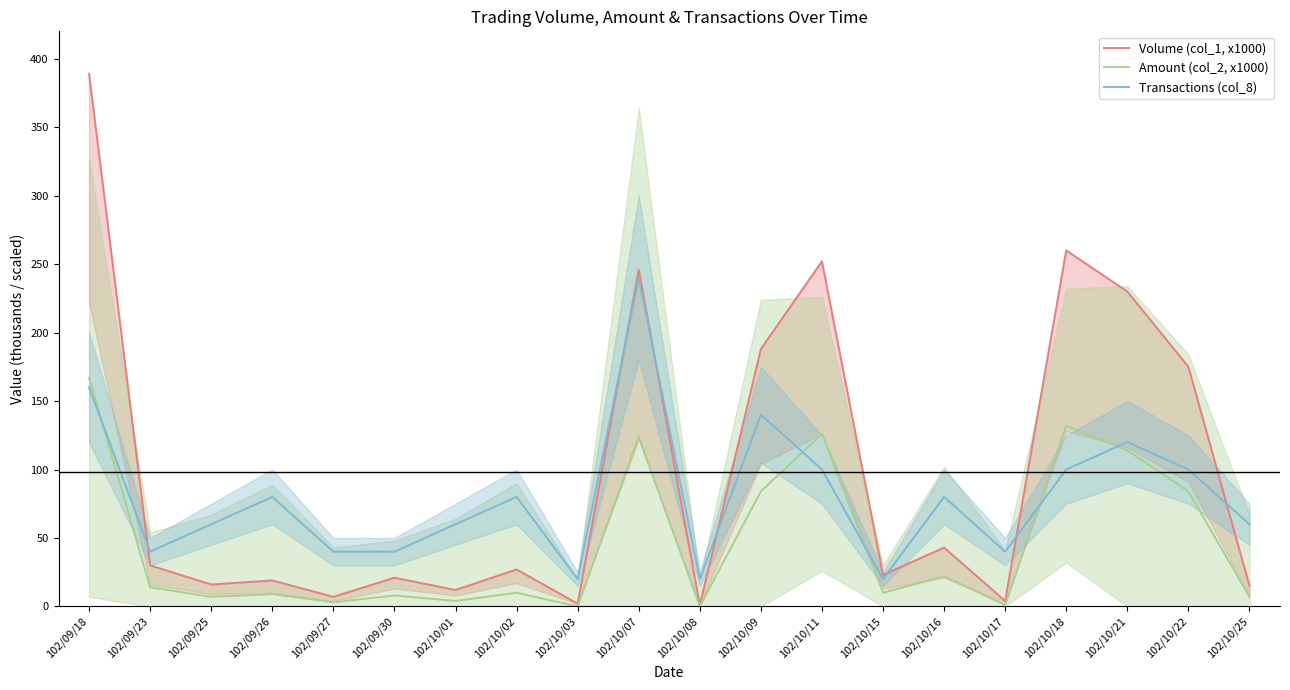

True or false: Transactions (col_8) has more than 2 points higher than both neighbors.

True